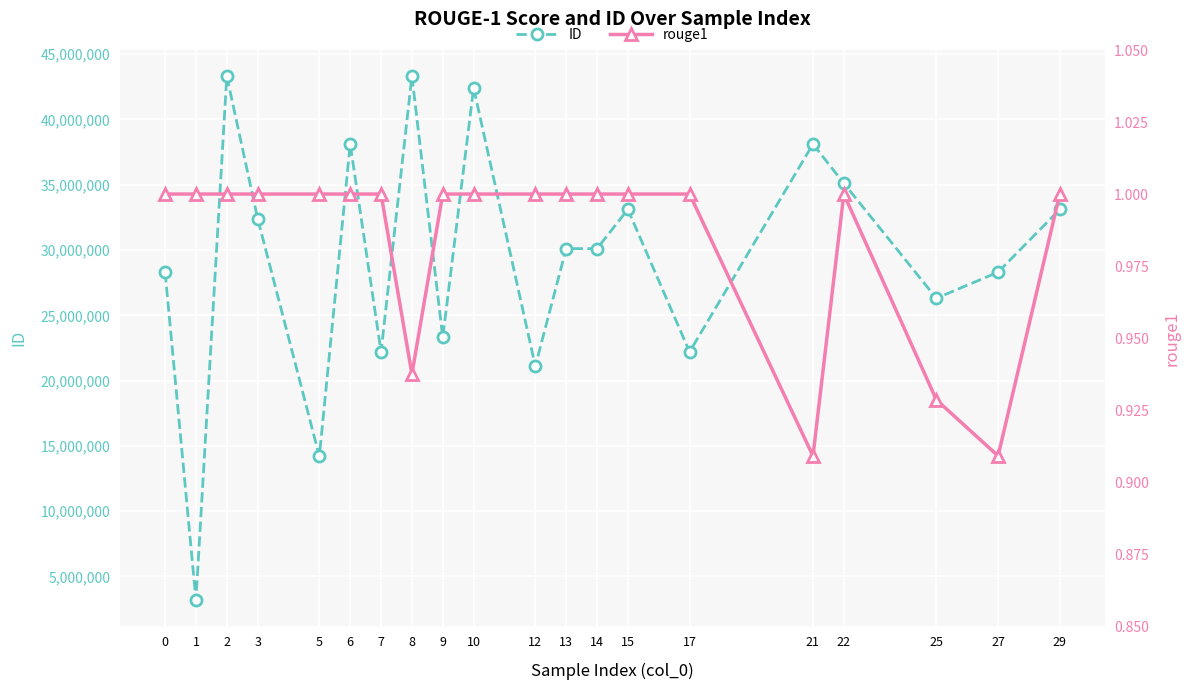

How many rouge1 values are between 1 and 2?

16